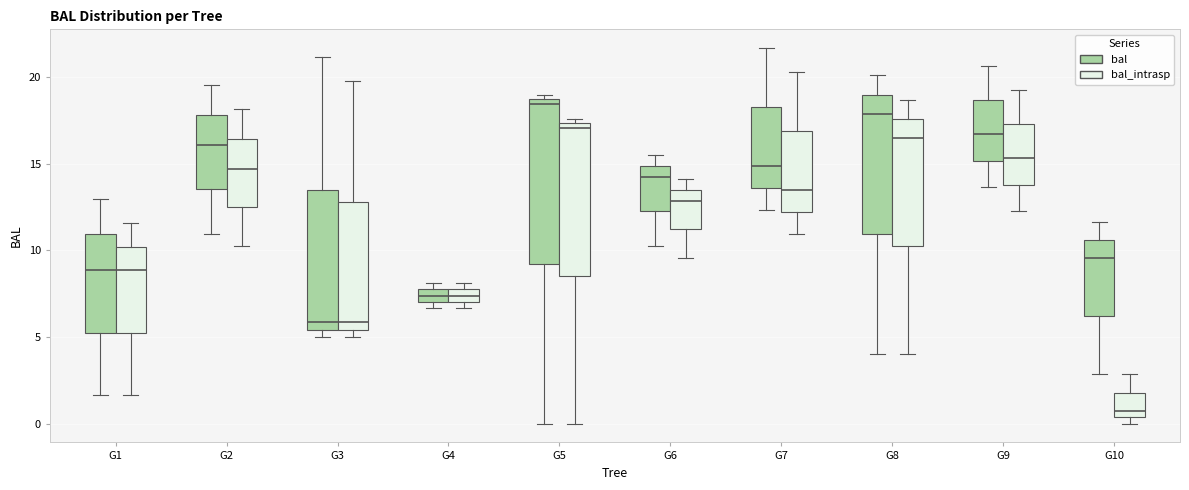

Which box has the highest median line?

G5 (bal)